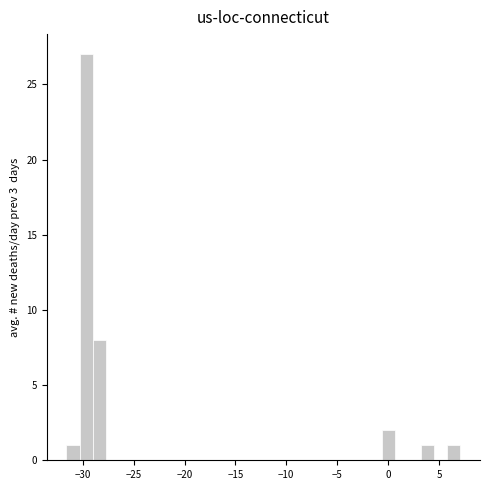

Read against the x-axis, roughly where is the centre of the tallest bar?

-29.5